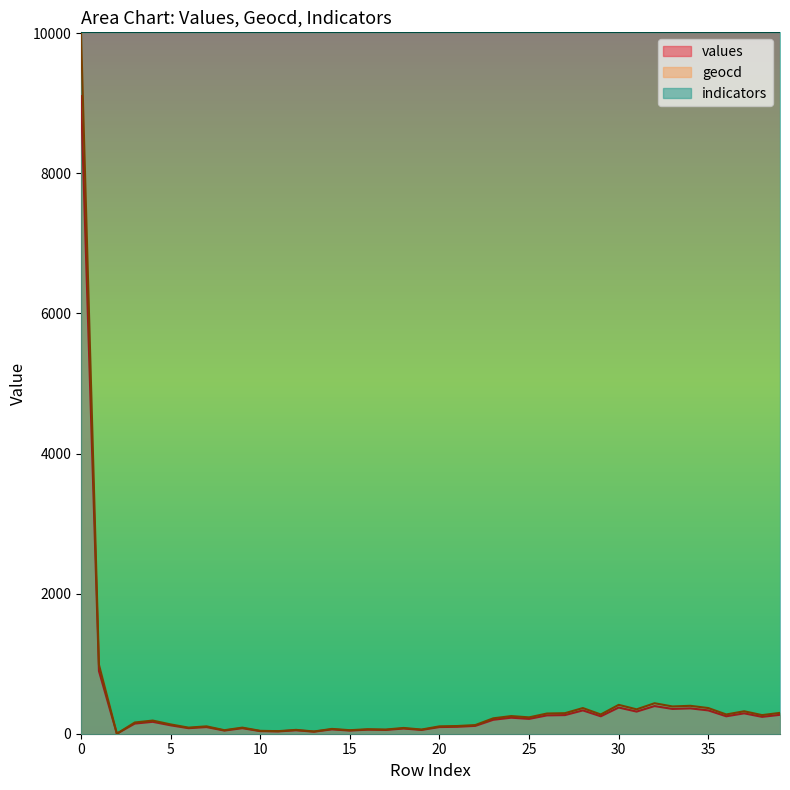

Which series has the largest total across all categories?

indicators